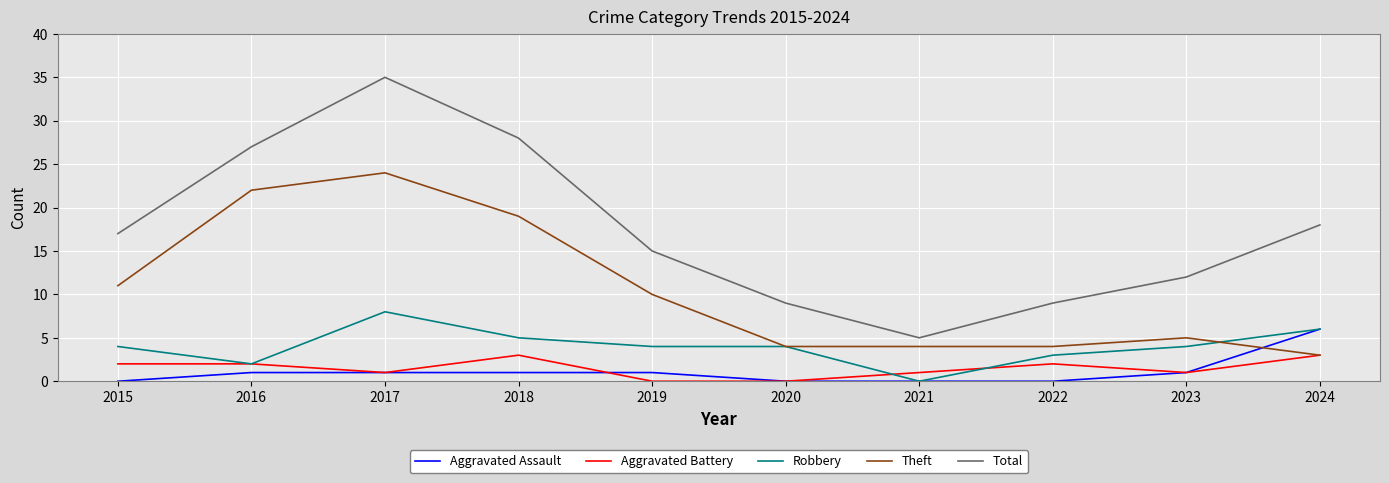

List the series in order of their peak value, highest first.

Total, Theft, Robbery, Aggravated Assault, Aggravated Battery